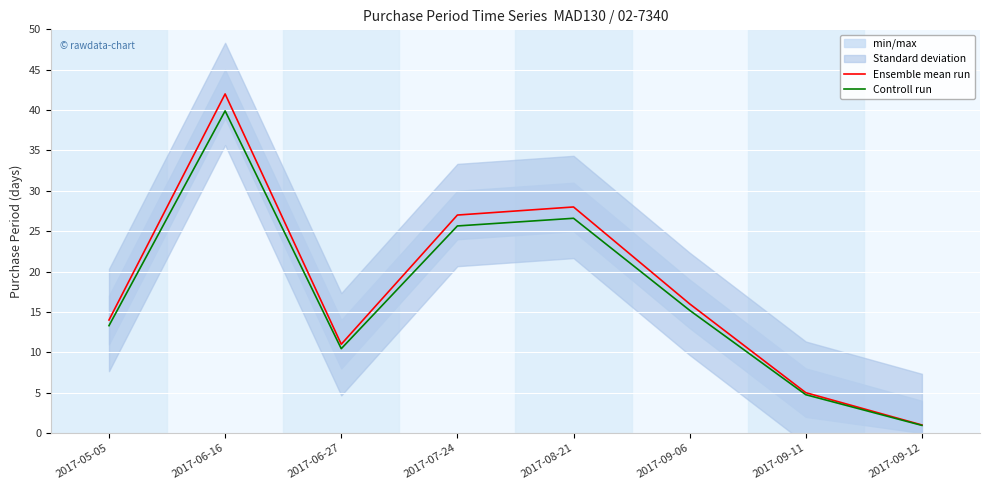

What is the lowest value of the Ensemble mean run series?

1.0